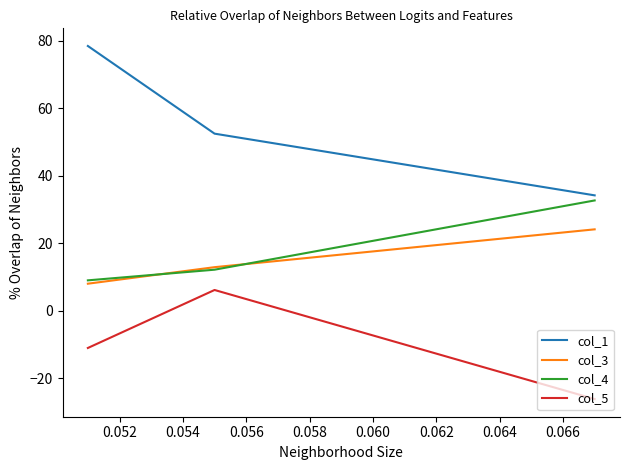

How many series are shown in this chart?

4